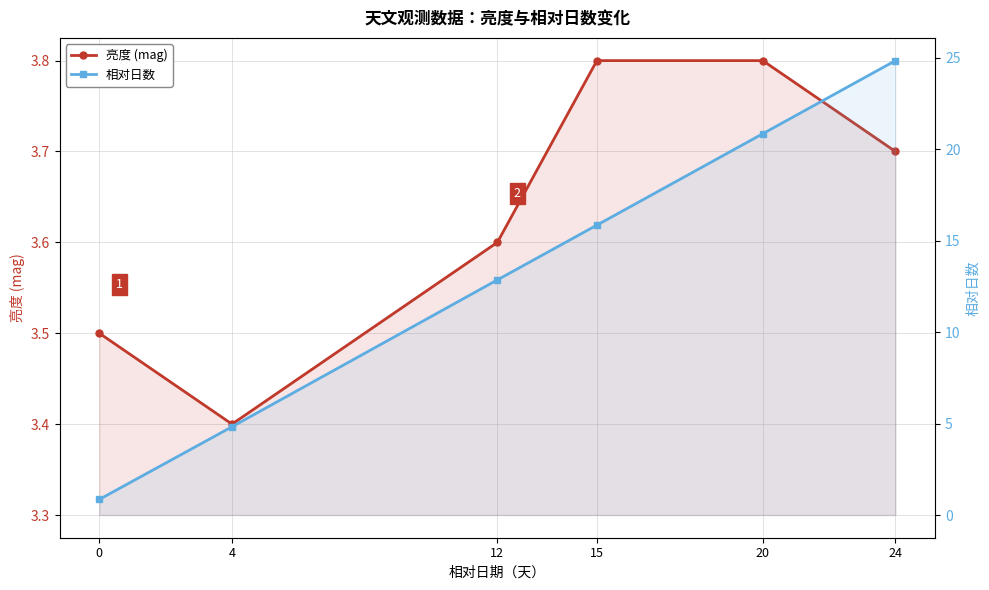

How many intersections are there between 相对日数 and 亮度 (mag)?

1